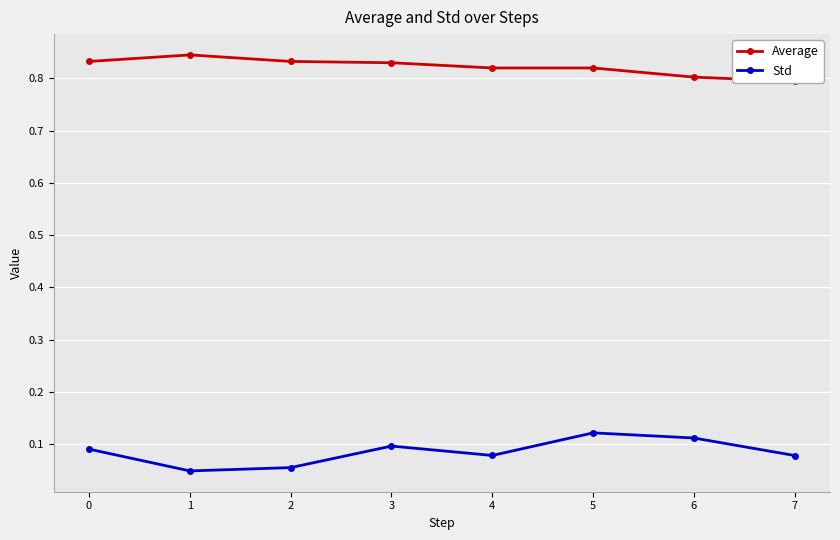

How many series are shown in this chart?

2